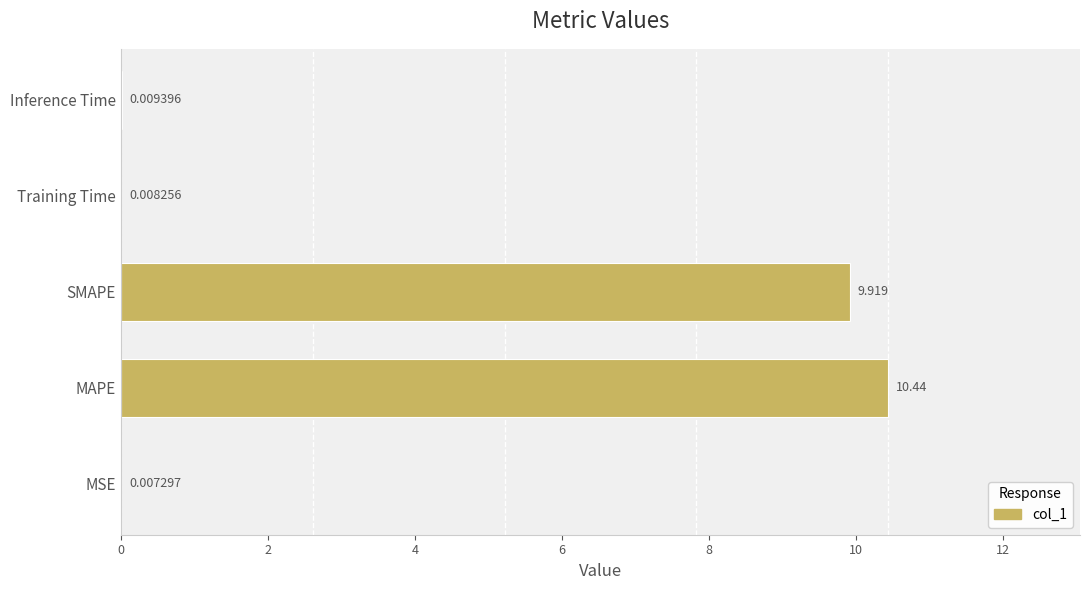

Which category has the highest value across all series?

MAPE